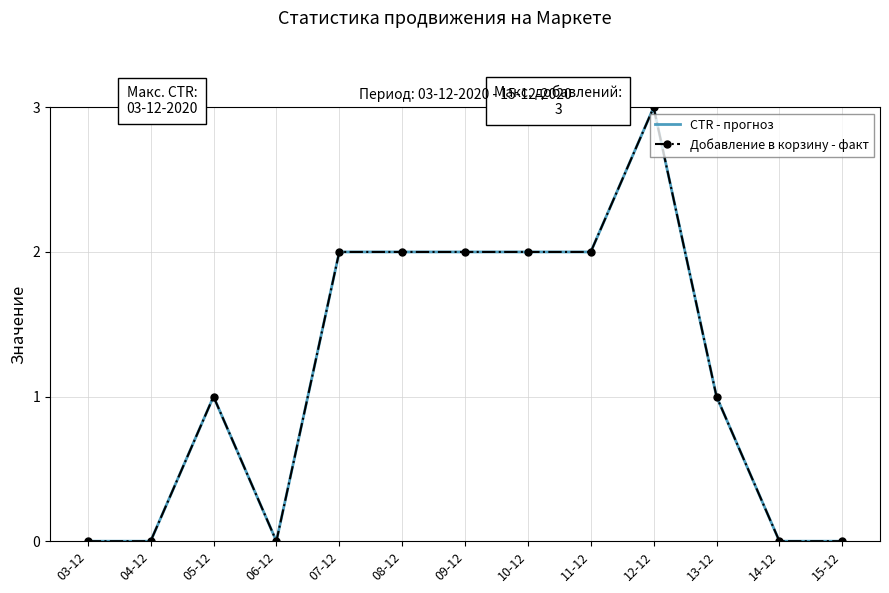

How many lines are shown in the chart?

2